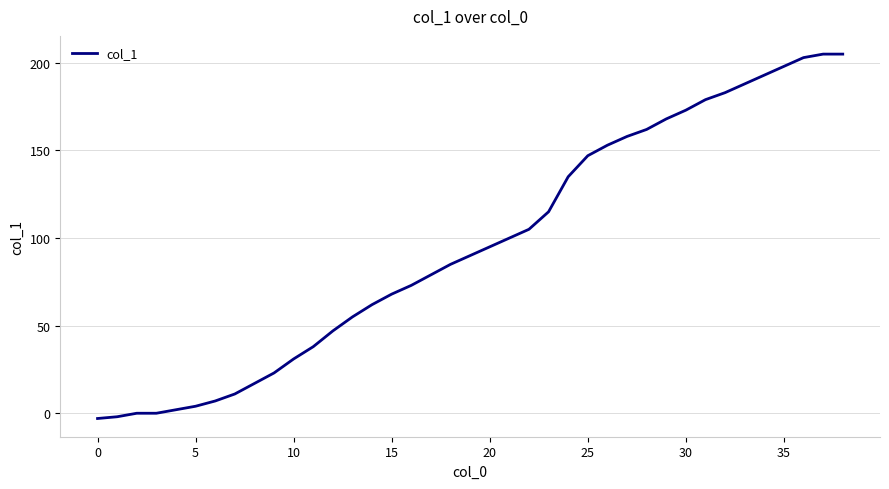

What is the greatest value displayed?

205